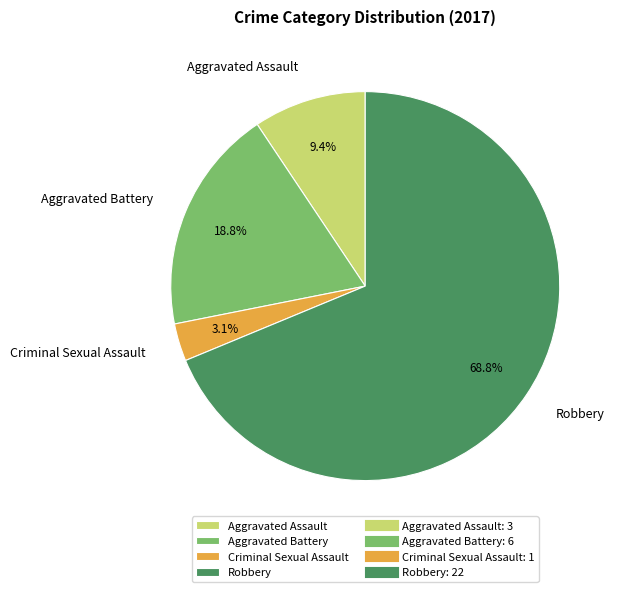

Which has a higher value, Aggravated Battery or Criminal Sexual Assault?

Aggravated Battery